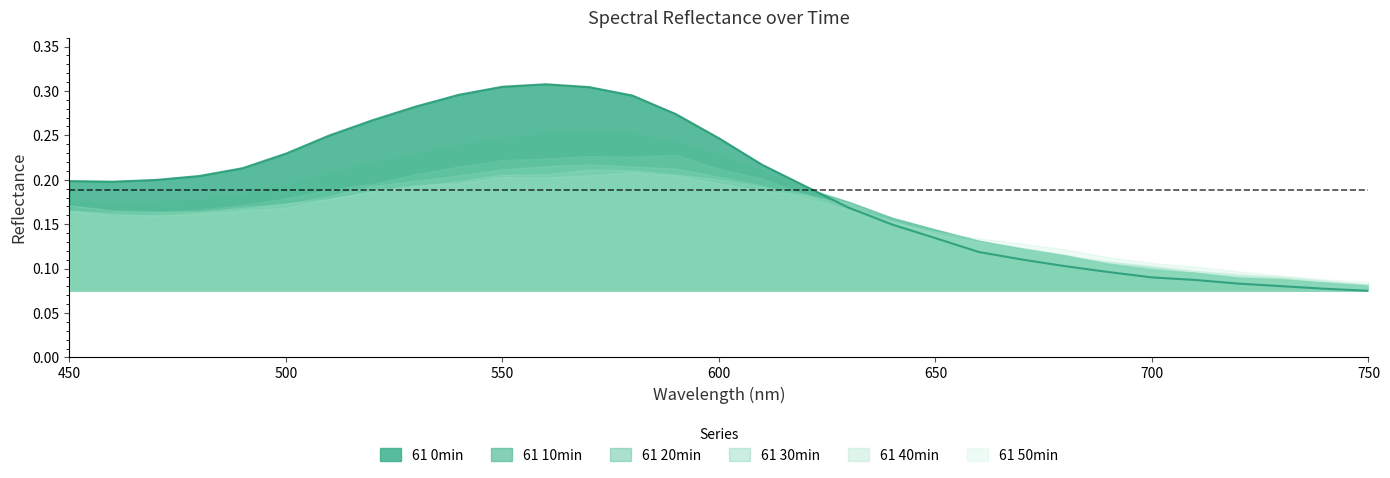

True or false: 61 10min has a value of 0.1 at 680.

True